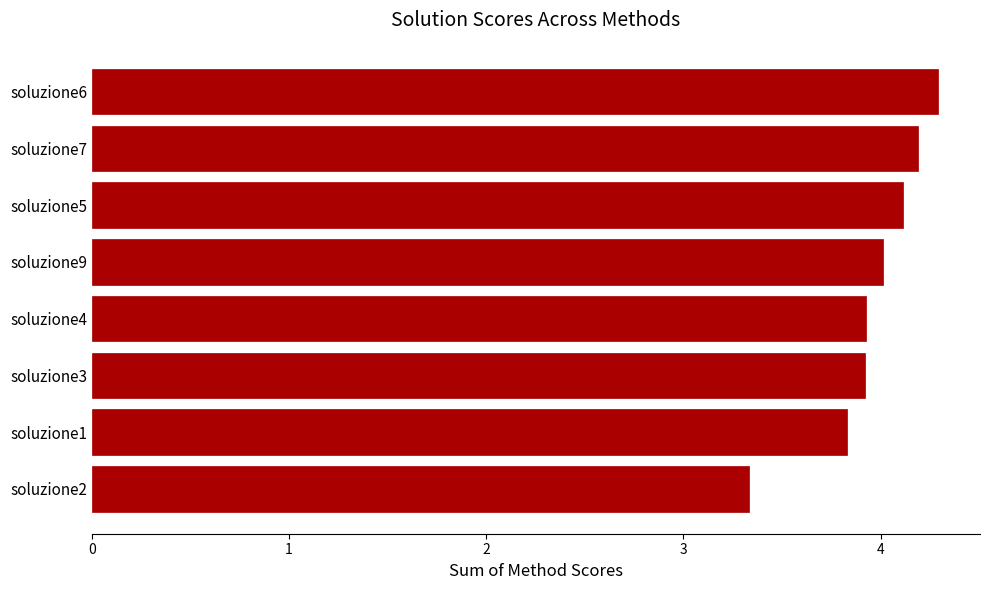

Reading top to bottom, list all the values displayed in this chart.

4.3	4.2	4.1	4.0	3.9	3.9	3.8	3.3